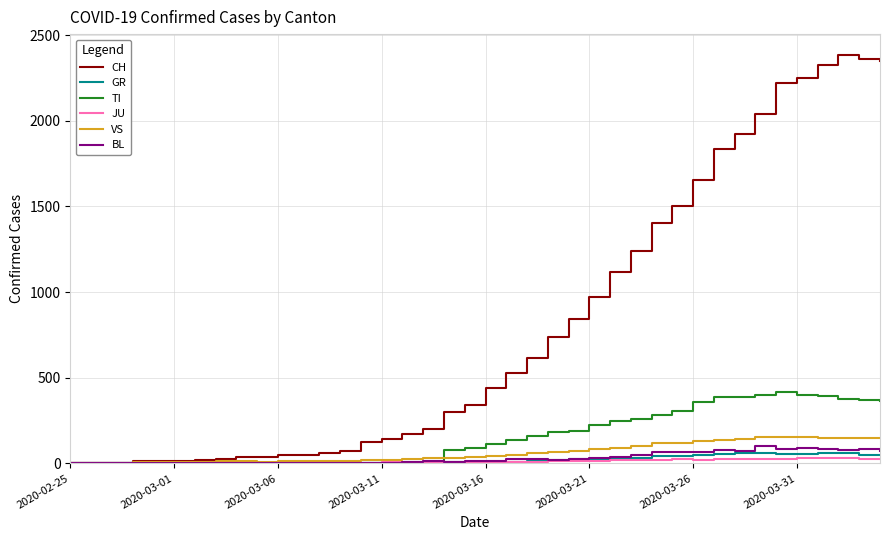

Which series has the largest total across all categories?

CH